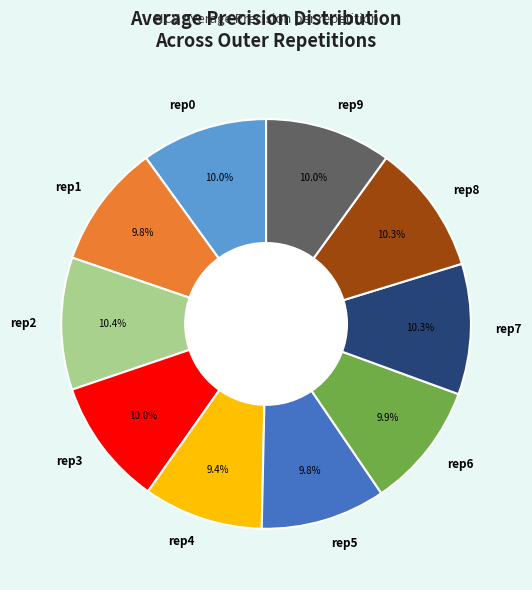

Combined, do rep6 and rep1 account for over 50%?

No